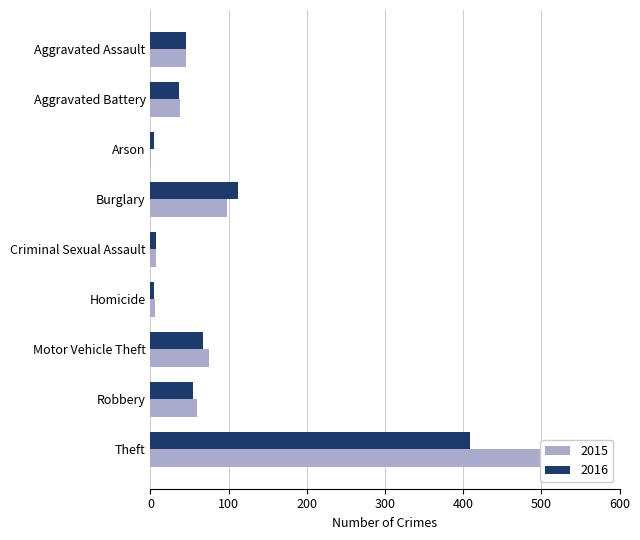

What is the sum of all 2015 values?

845